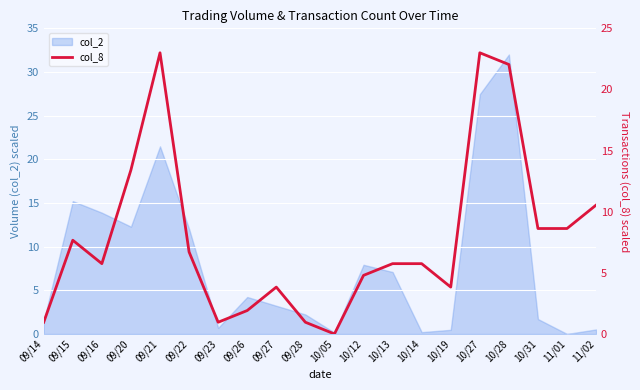

At which label does the data first exceed 5?

09/15